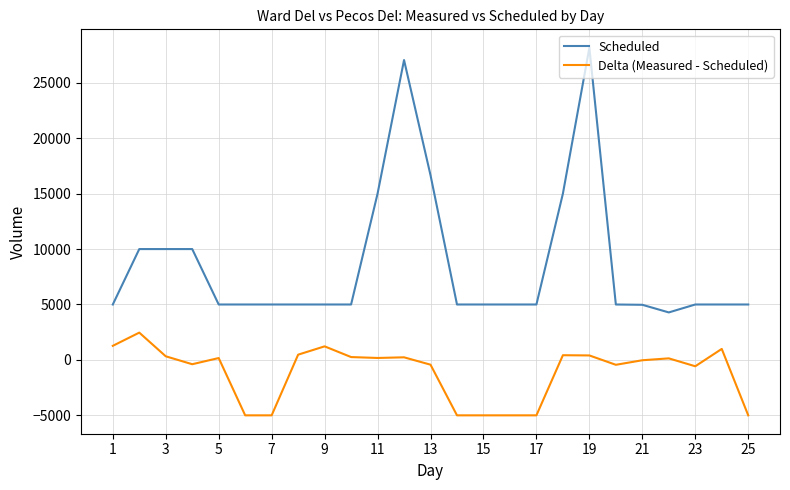

List the series in order of their peak value, highest first.

Scheduled, Delta (Measured - Scheduled)